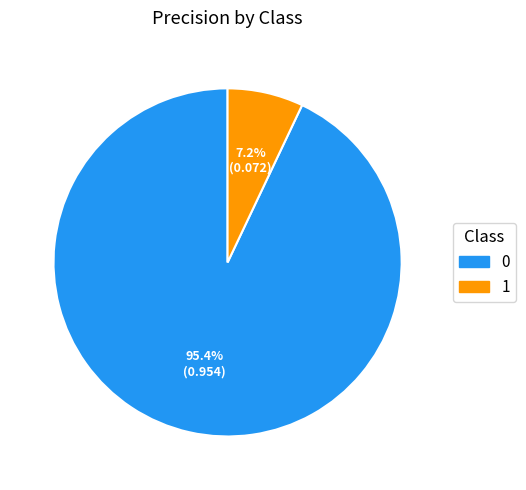

The 1 slice represents 20% of the pie. True or false?

False